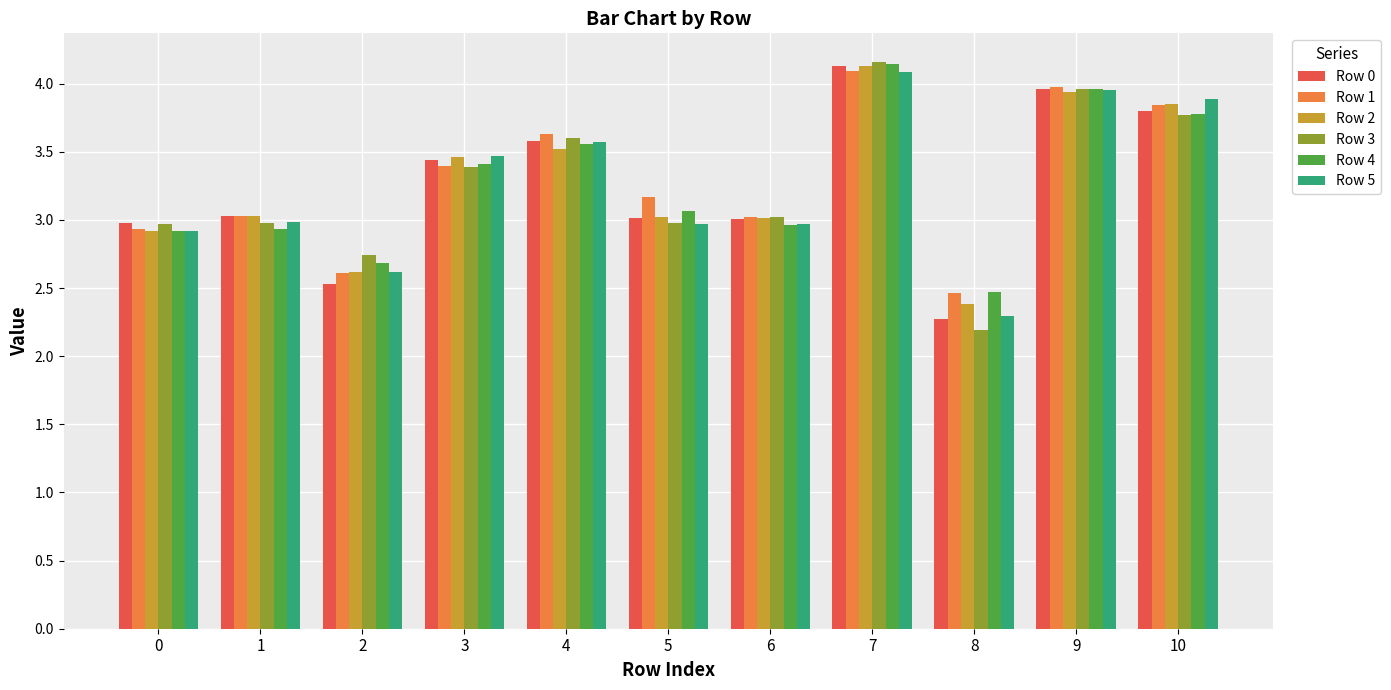

Which series has the largest range (max minus min)?

Row 3